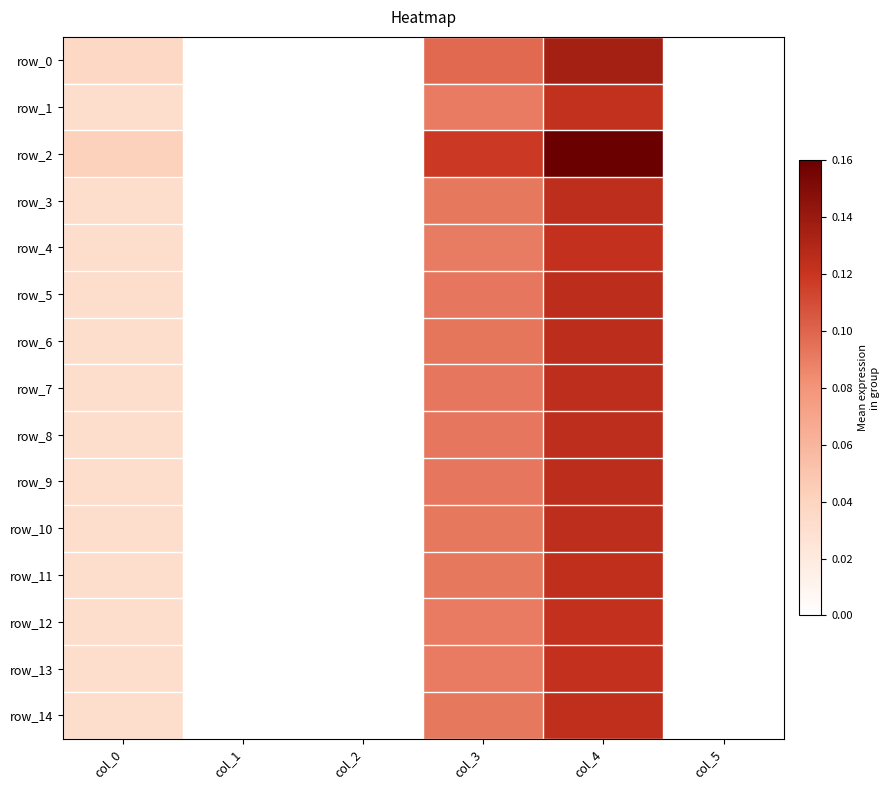

At which category is the sum across all series the highest?

col_4